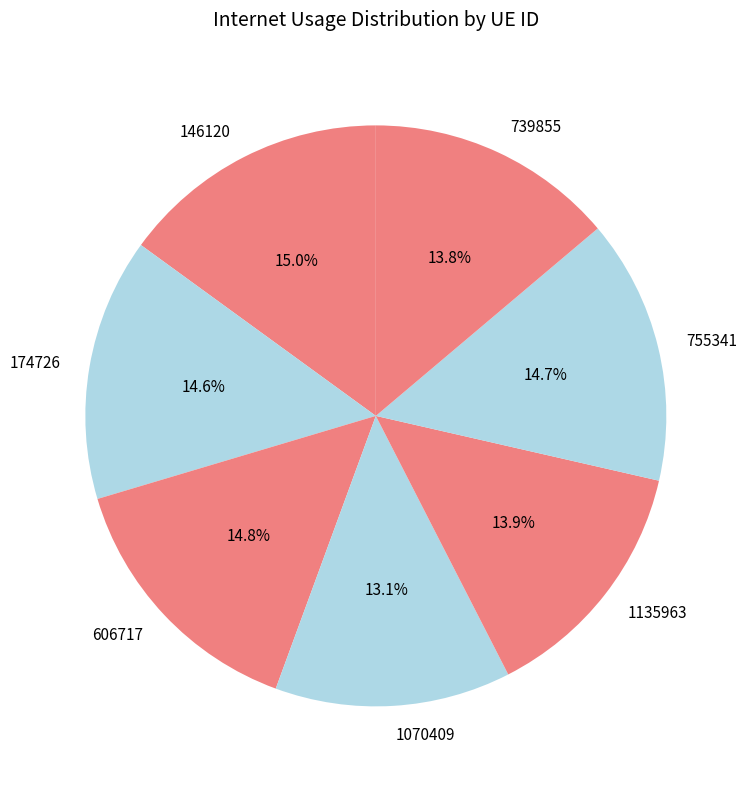

True or false: 1070409 accounts for 13% of the total.

True